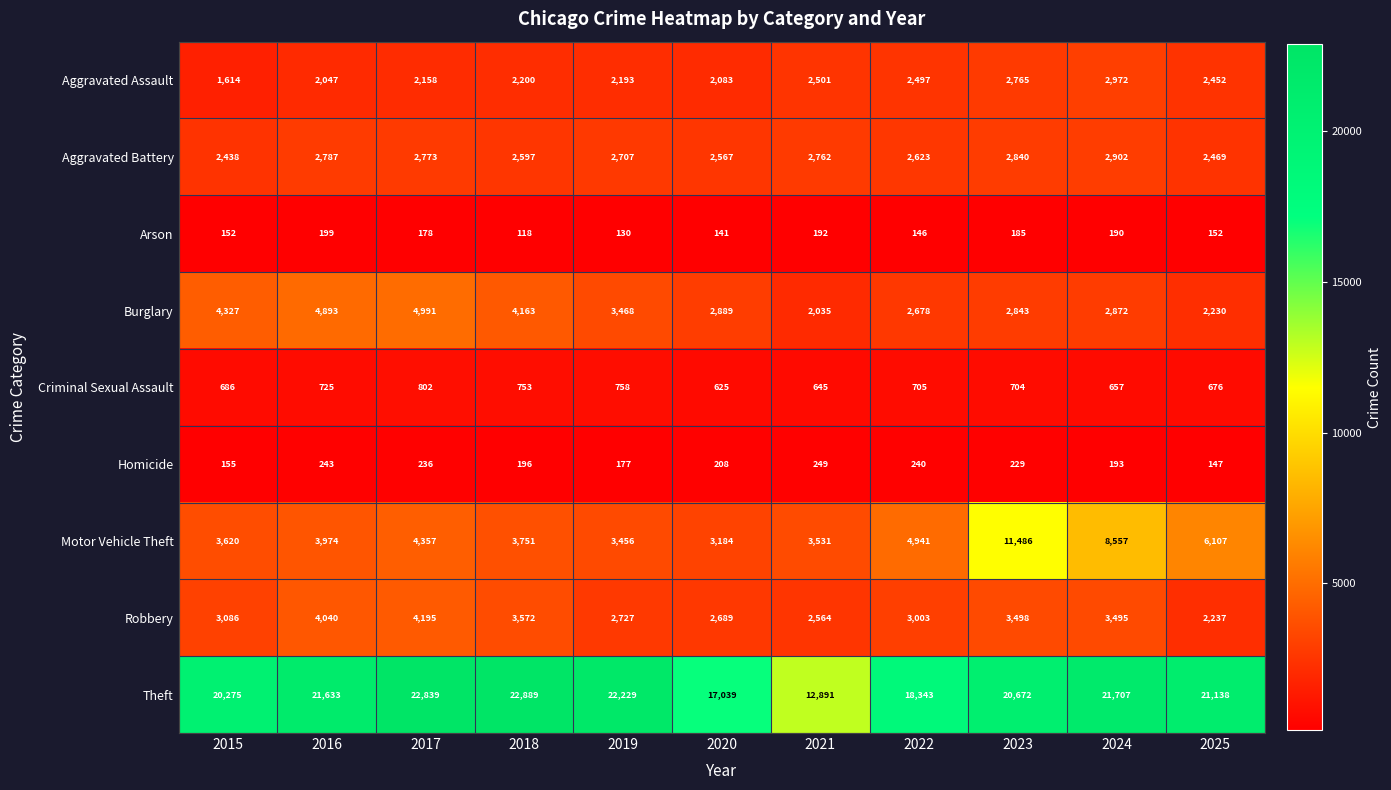

What is the sum of all Homicide values?

2273